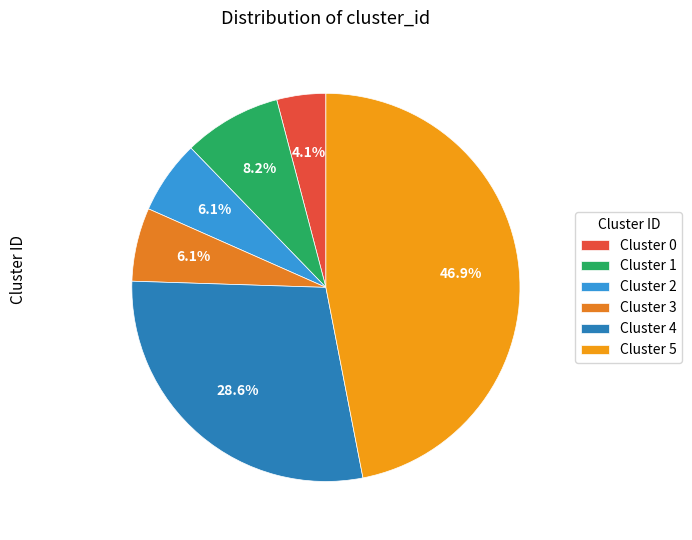

How many slices are in this pie chart?

6